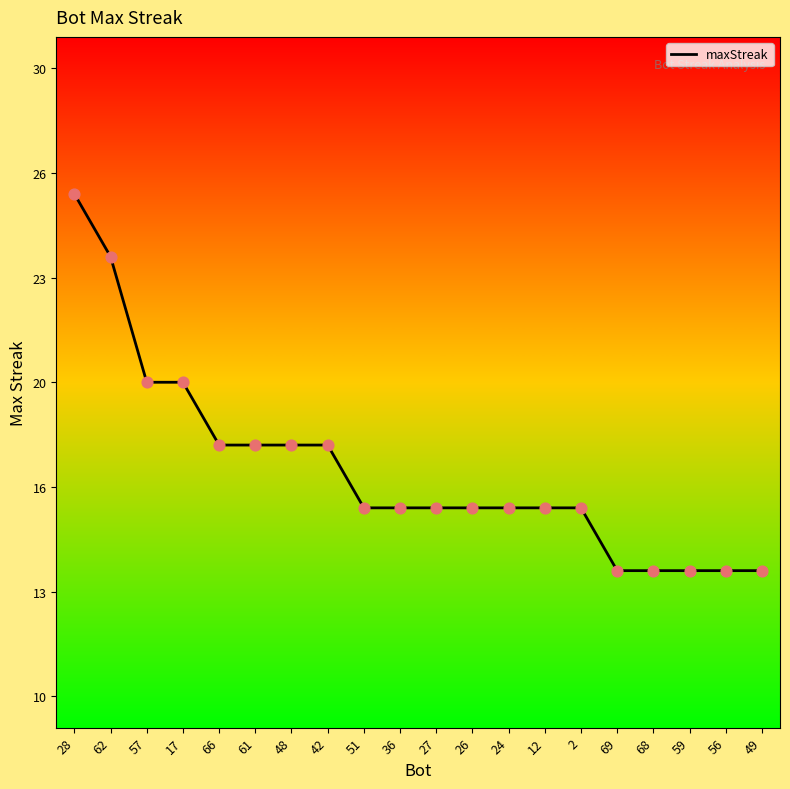

Approximately how many times larger is the value at 49 compared to 26?

0.9